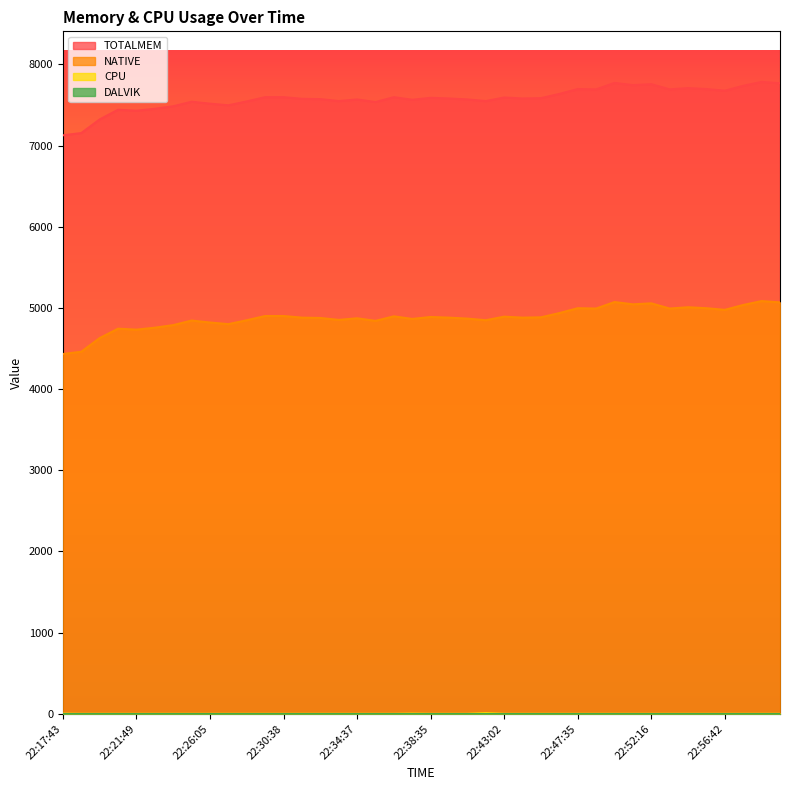

Which series has the widest spread of values?

TOTALMEM